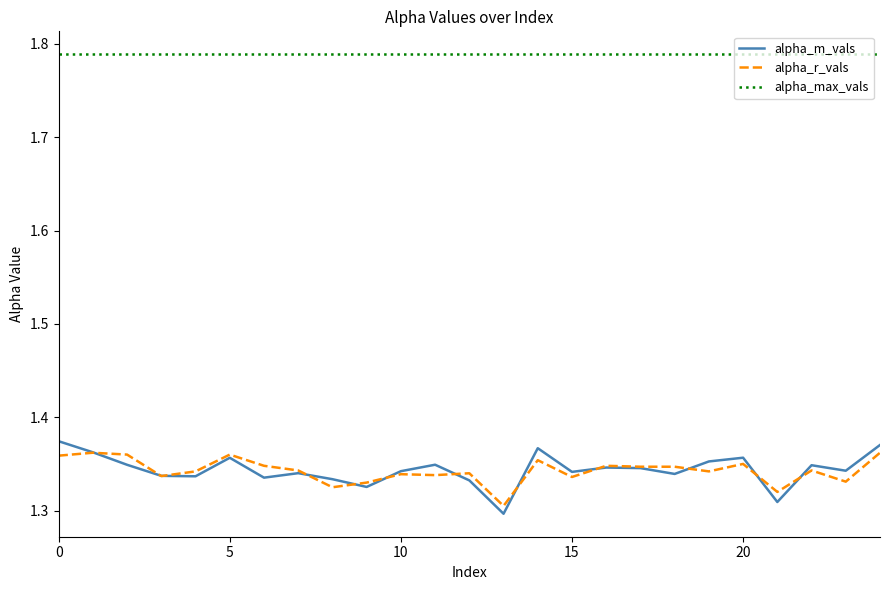

Count the number of data series in this chart.

3